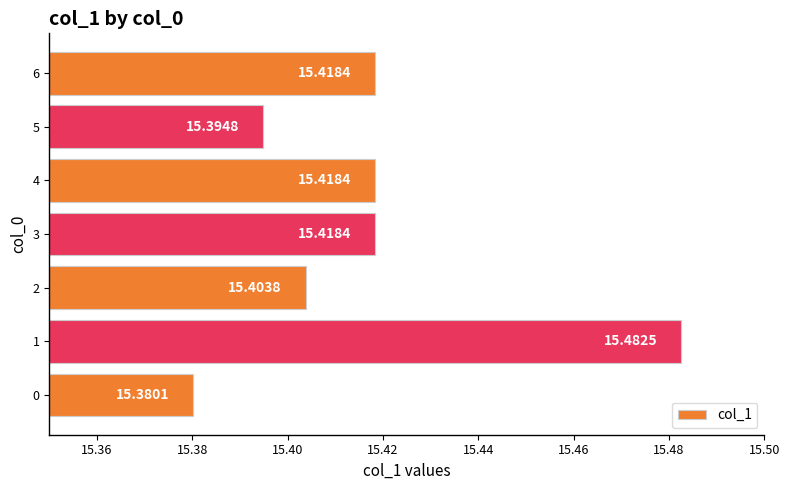

What is the sum of all values?

107.9